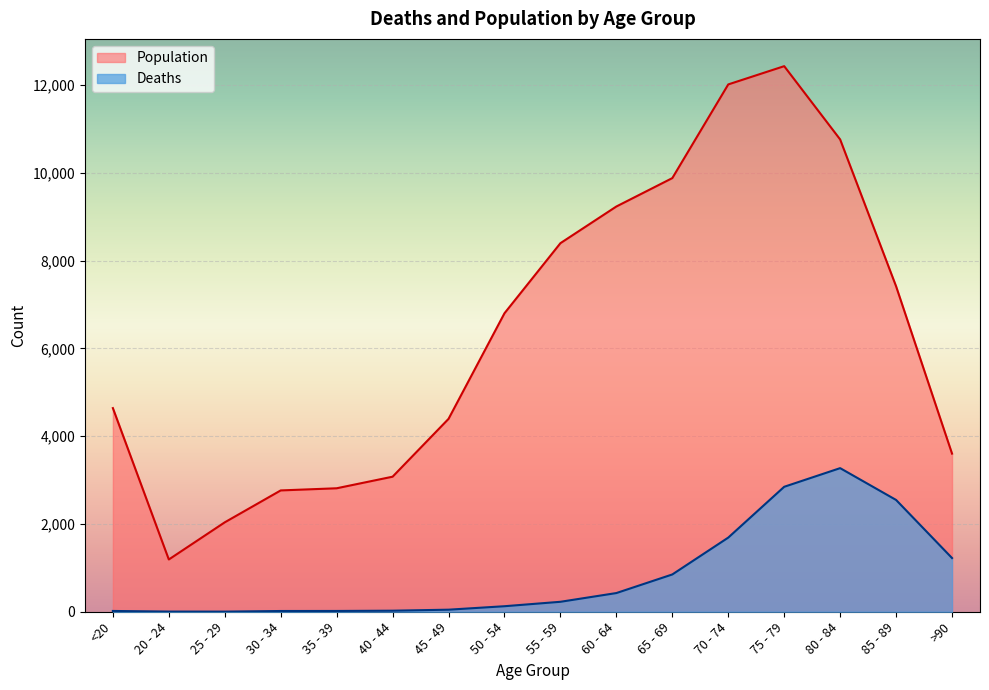

What is the difference between the Population values at 45 - 49 and 50 - 54?

2407